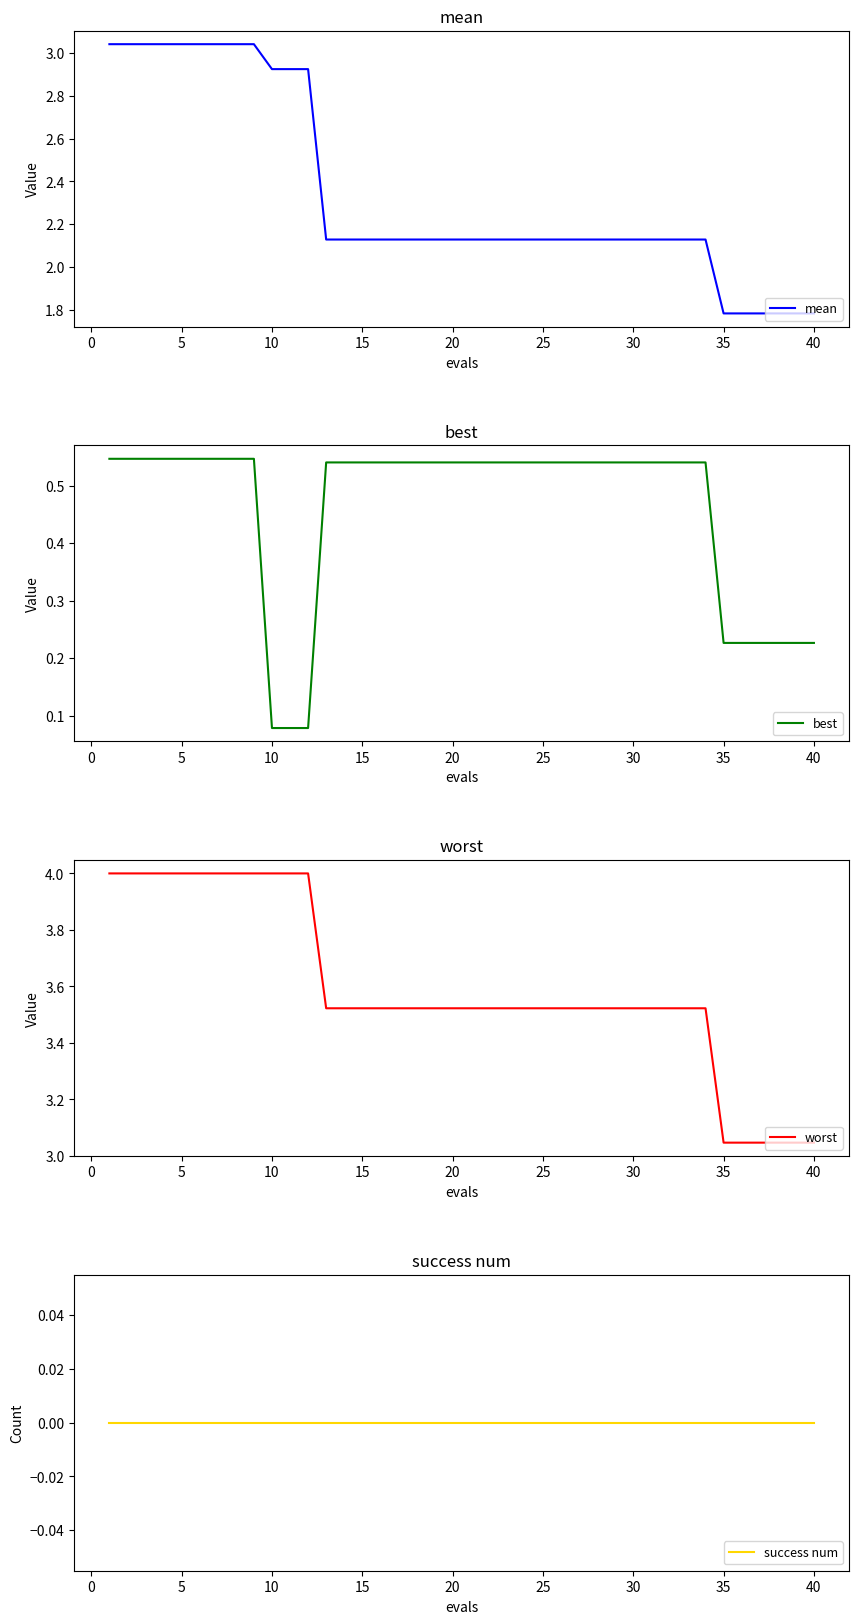

What is the highest value of the worst series?

4.0